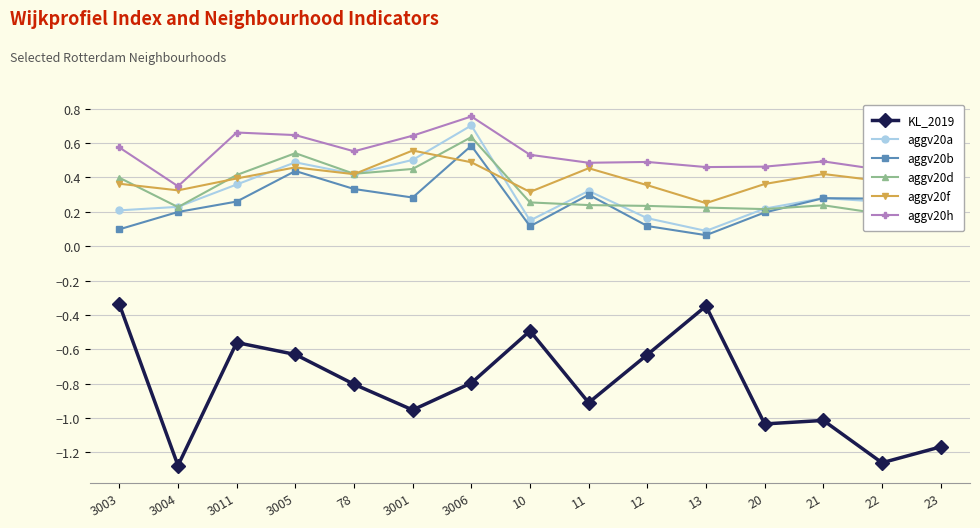

Count the number of data series in this chart.

6